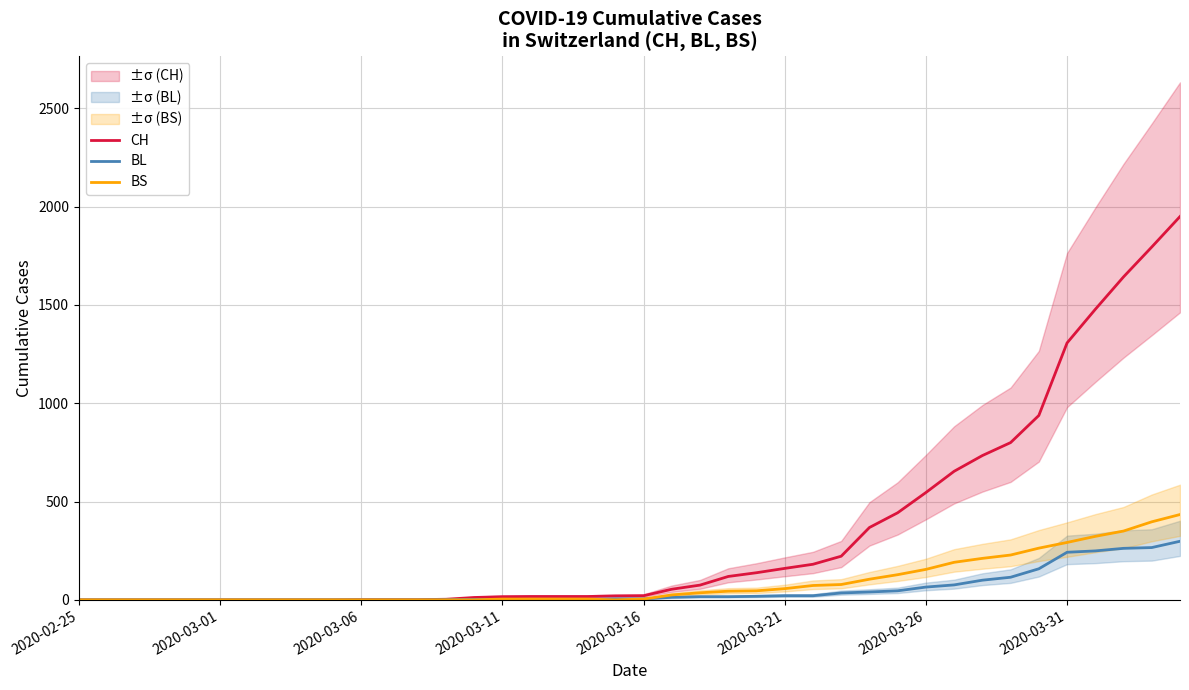

True or false: BS has more than 2 points higher than both neighbors.

False